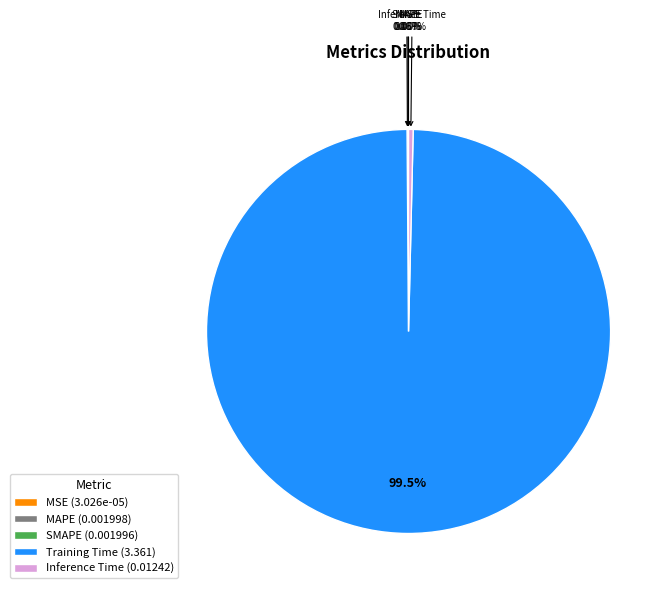

Is there any slice that represents more than half of the pie?

Yes